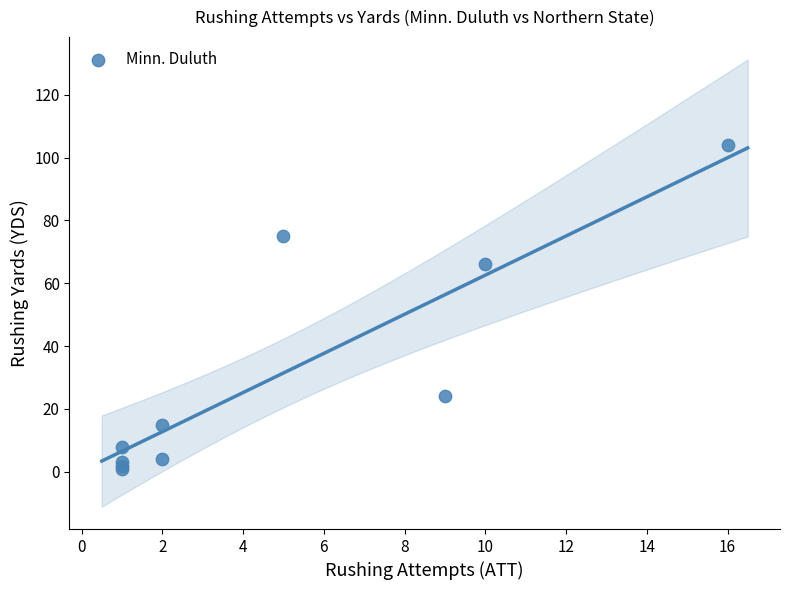

What Y value in the scatter plot is closest to 52?

66